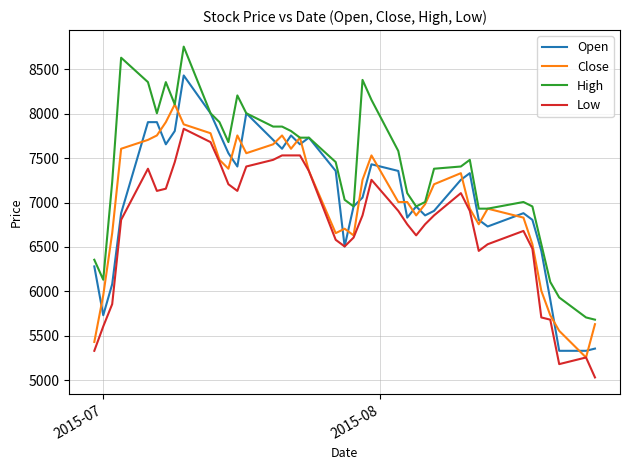

What is the greatest value displayed?

8757